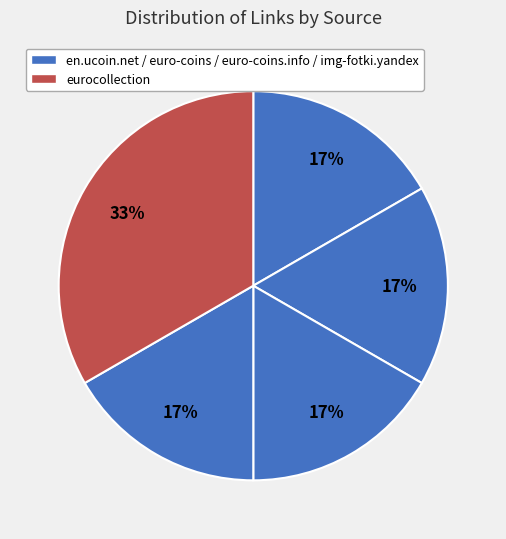

How many slices are in this pie chart?

5